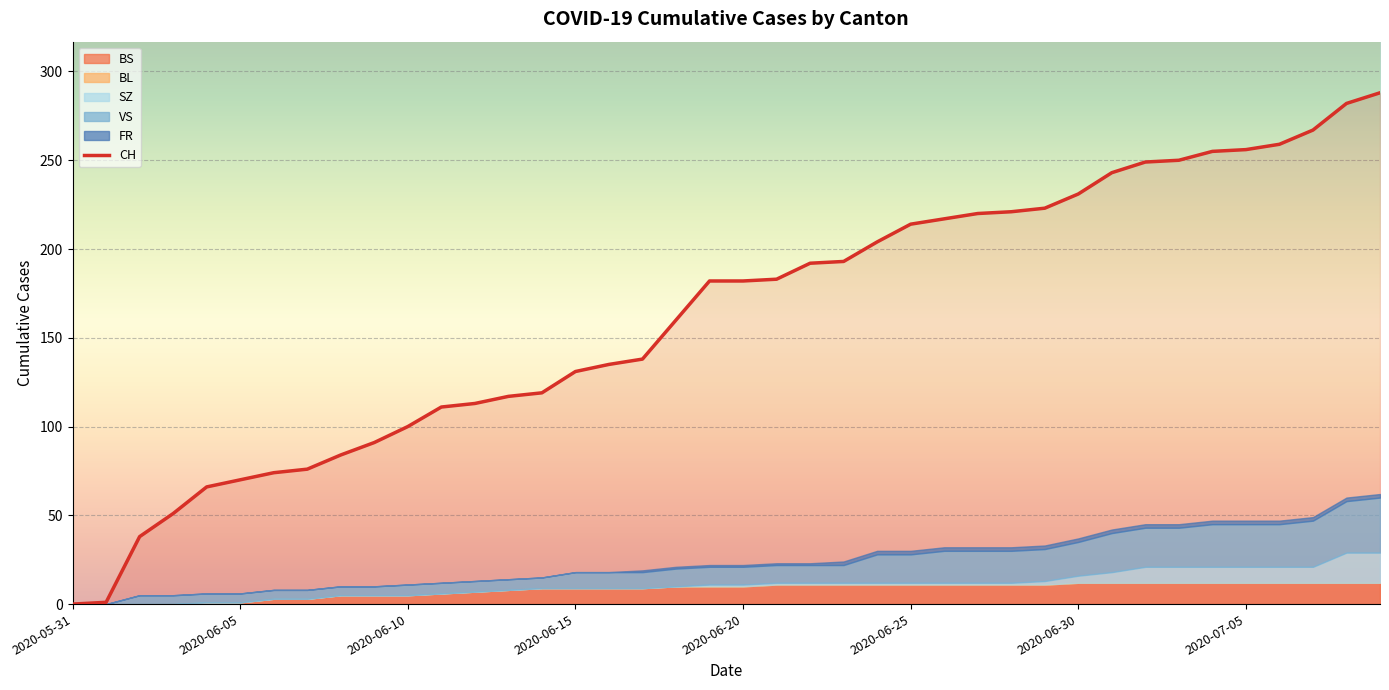

Read the value at 38.

282